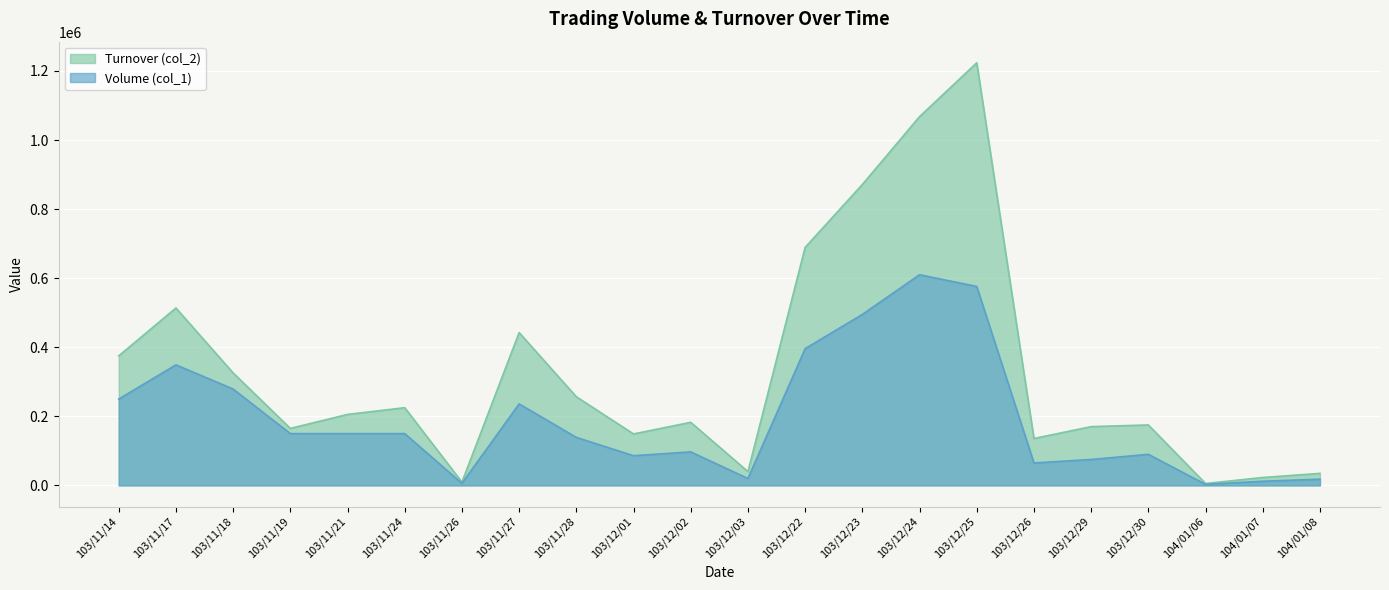

Reading left to right, extract all data points from this chart.

Volume (col_1): 103/11/14=250000	103/11/17=349000	103/11/18=279000	103/11/19=150000	103/11/21=150000	103/11/24=150000	103/11/26=6000	103/11/27=236000	103/11/28=139000	103/12/01=86000	103/12/02=97000	103/12/03=20000	103/12/22=396000	103/12/23=495000	103/12/24=610000	103/12/25=576000	103/12/26=65000	103/12/29=75000	103/12/30=90000	104/01/06=3000	104/01/07=12000	104/01/08=18000
Turnover (col_2): 103/11/14=375000	103/11/17=513640	103/11/18=325680	103/11/19=165000	103/11/21=205500	103/11/24=225000	103/11/26=9490	103/11/27=442460	103/11/28=256630	103/12/01=148980	103/12/02=182630	103/12/03=40000	103/12/22=689040	103/12/23=871200	103/12/24=1067600	103/12/25=1223590	103/12/26=135750	103/12/29=170150	103/12/30=175000	104/01/06=5490	104/01/07=22850	104/01/08=34780